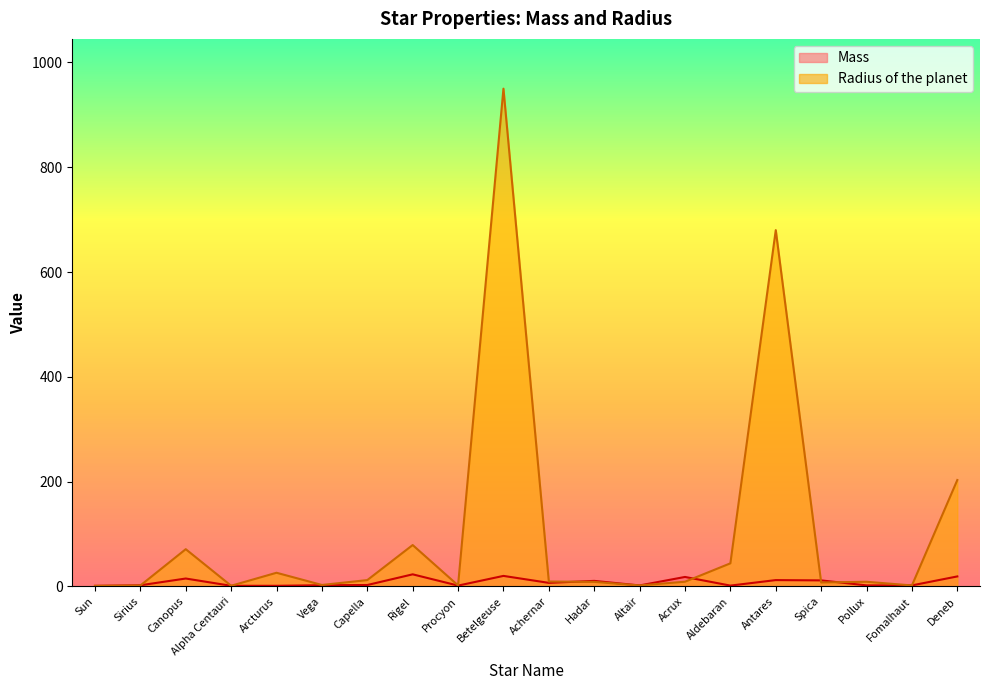

The value of Radius of the planet at Aldebaran is 44.0. True or false?

True